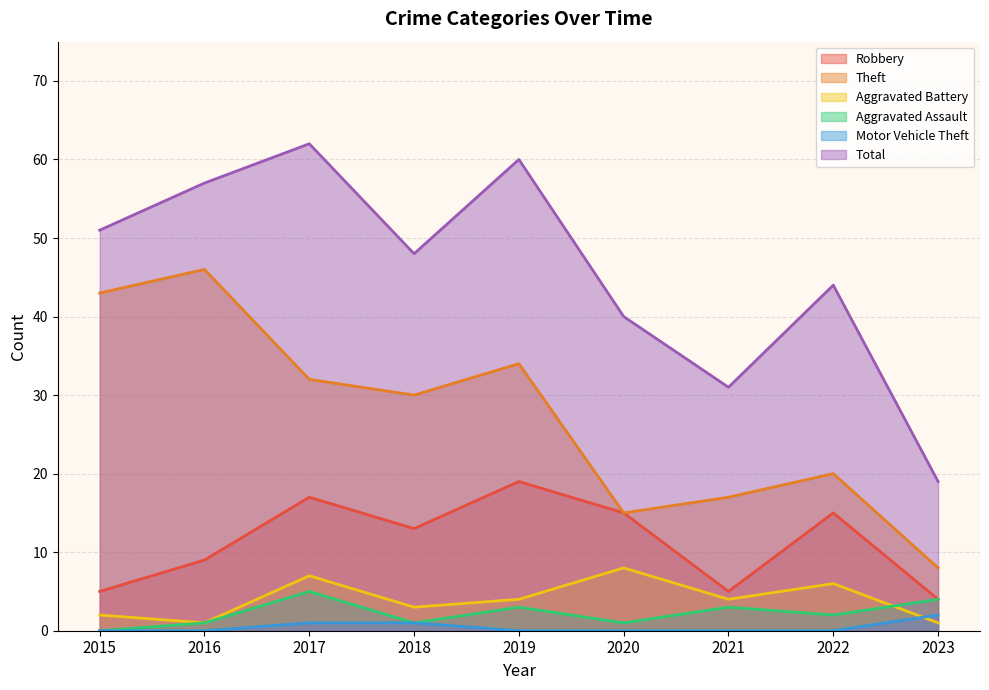

Count the number of data series in this chart.

6